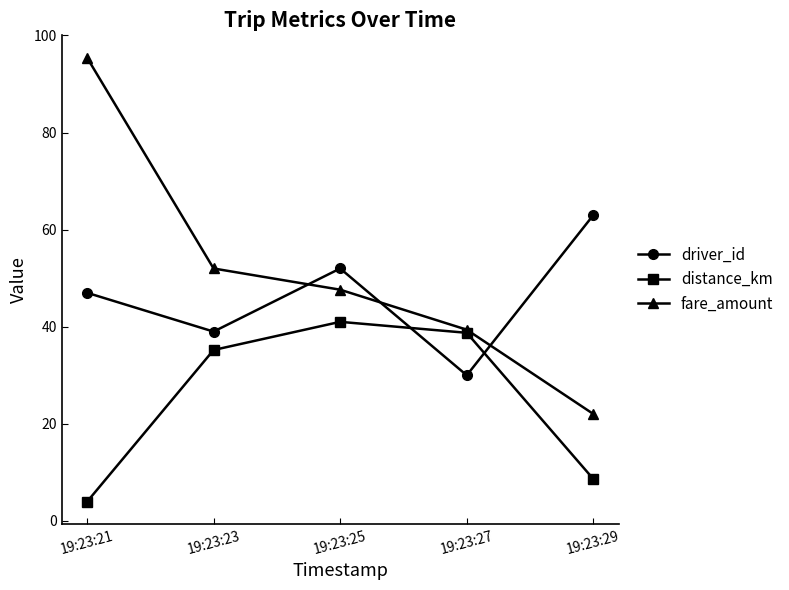

What is the difference between the highest and lowest values at 19:23:23?

16.8